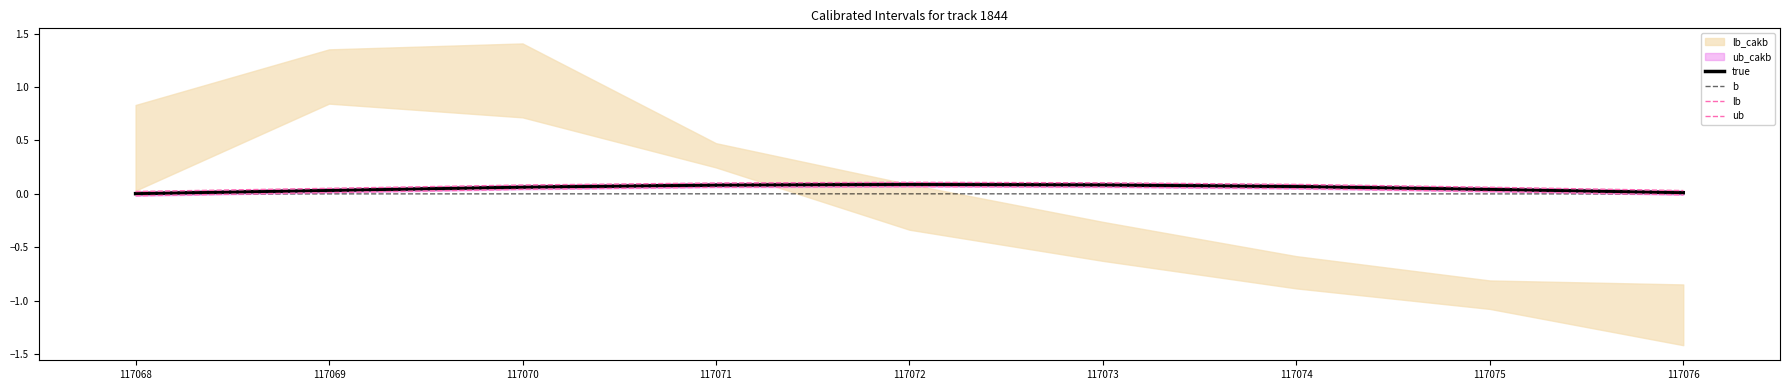

Reading left to right, extract all data points from this chart.

true: 0.0	0.0	0.1	0.1	0.1	0.1	0.1	0.0	0.0
b: -0.0	-0.0	0.0	0.0	0.0	0.0	0.0	-0.0	-0.0
lb: -0.0	0.0	0.0	0.1	0.1	0.1	0.0	0.0	-0.0
ub: 0.0	0.1	0.1	0.1	0.1	0.1	0.1	0.1	0.0